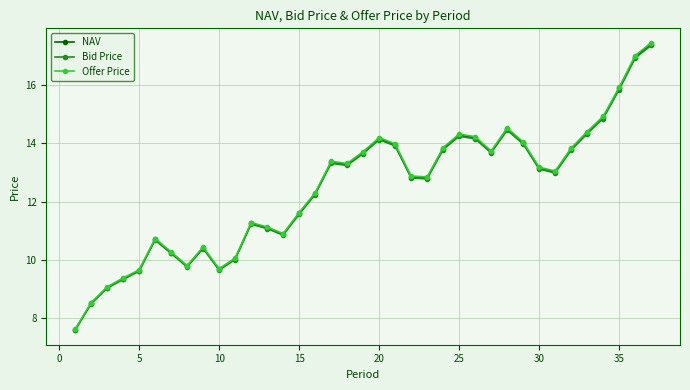

True or false: Bid Price has more than 0 points higher than both neighbors.

True